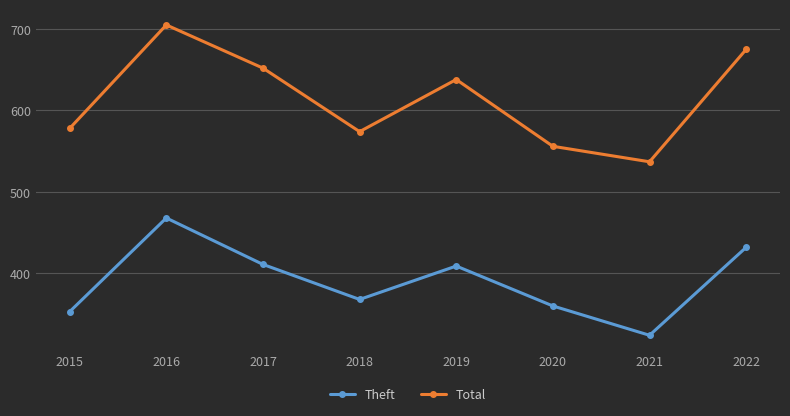

How many values in the Total series are below 638?

4